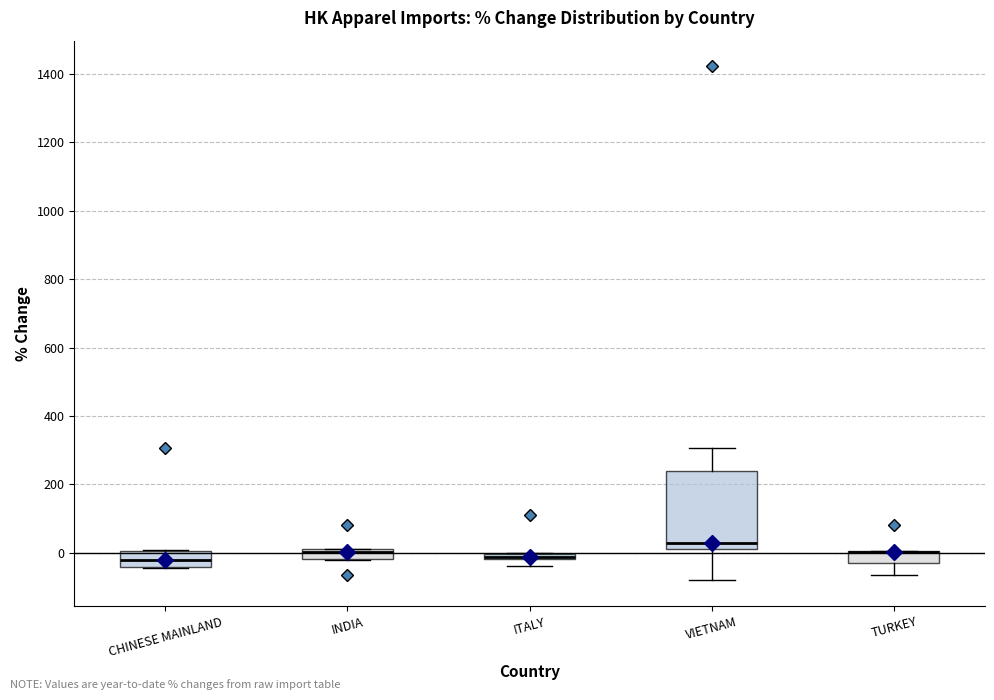

Which box is the tallest, from its lower edge to its upper edge?

VIETNAM